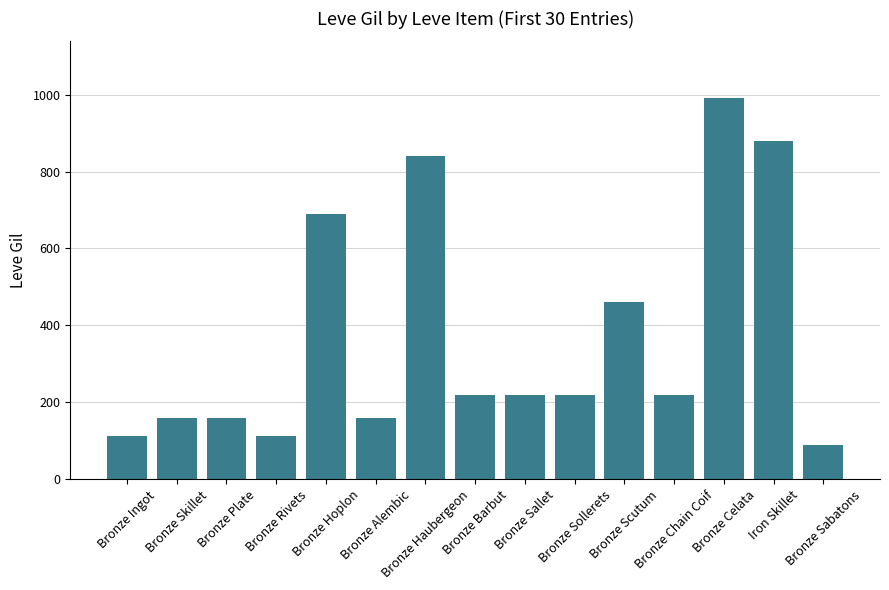

What is the label of the 2nd bar from the right?

Iron Skillet